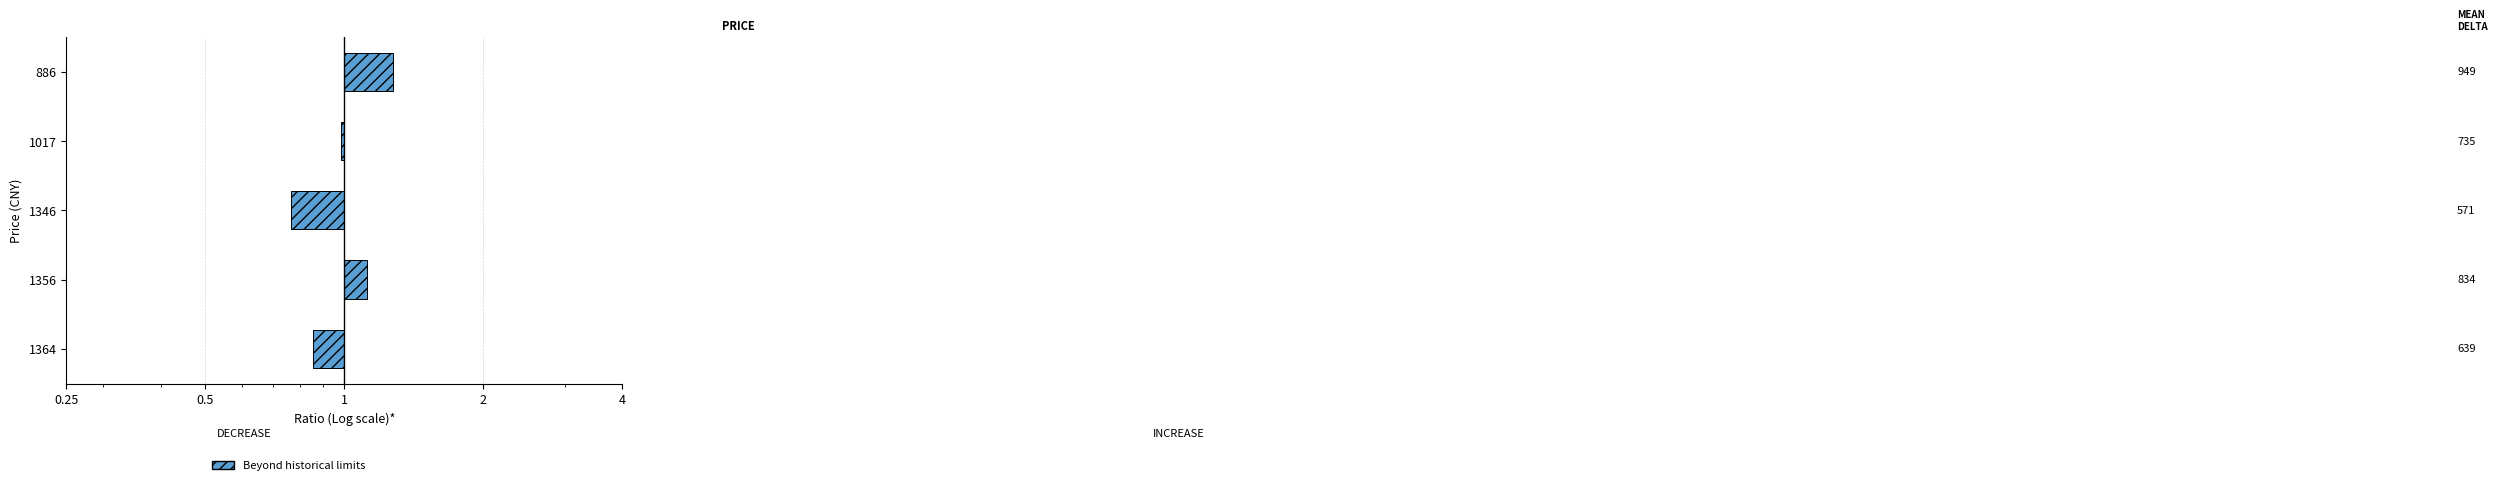

The value at 1346 is -0.4. True or false?

False